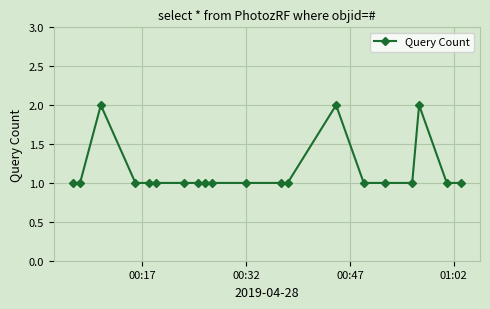

Is this an area chart (filled region under the line)?

No